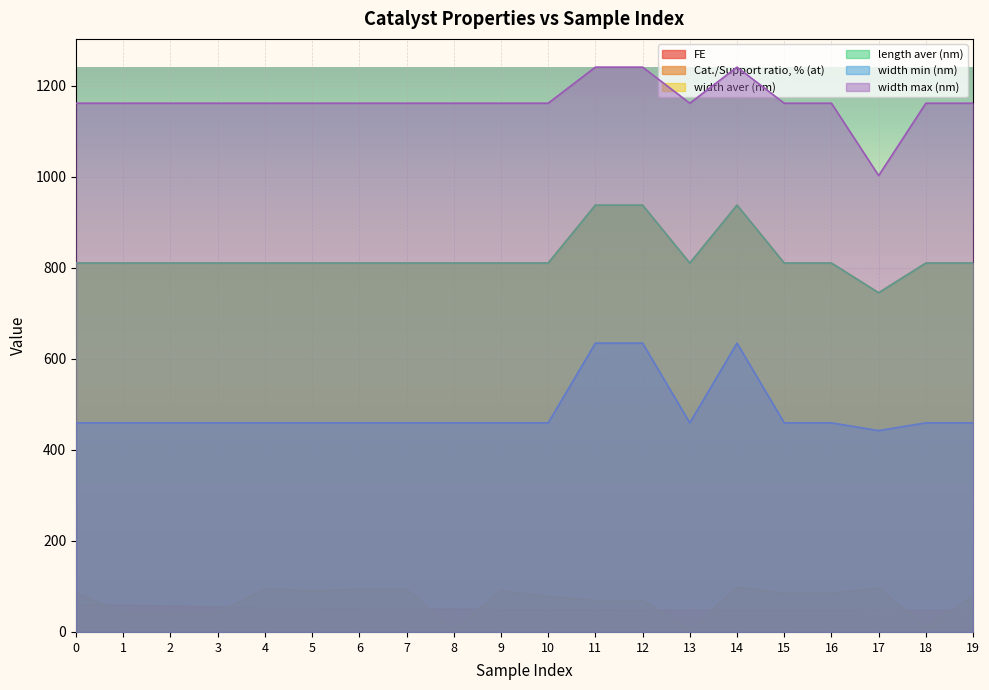

Reading right to left, list all the values displayed in this chart.

FE: 46.8	47.1	47.3	47.4	47.7	48.0	48.1	48.1	48.7	48.8	48.8	49.8	50.5	50.5	51.3	52.5	54.1	56.5	57.9	59.5
Cat./Support ratio, % (at): 78.0	10.3	96.3	85.4	85.4	98.3	3.0	69.5	69.5	78.0	90.5	3.0	93.8	93.8	90.5	95.0	41.9	41.9	41.9	85.4
width aver (nm): 810.8	810.8	745.5	810.8	810.8	938.0	810.8	938.0	938.0	810.8	810.8	810.8	810.8	810.8	810.8	810.8	810.8	810.8	810.8	810.8
length aver (nm): 810.8	810.8	745.5	810.8	810.8	938.0	810.8	938.0	938.0	810.8	810.8	810.8	810.8	810.8	810.8	810.8	810.8	810.8	810.8	810.8
width min (nm): 459.5	459.5	442.5	459.5	459.5	634.8	459.5	634.8	634.8	459.5	459.5	459.5	459.5	459.5	459.5	459.5	459.5	459.5	459.5	459.5
width max (nm): 1162.0	1162.0	1003.0	1162.0	1162.0	1241.3	1162.0	1241.3	1241.3	1162.0	1162.0	1162.0	1162.0	1162.0	1162.0	1162.0	1162.0	1162.0	1162.0	1162.0